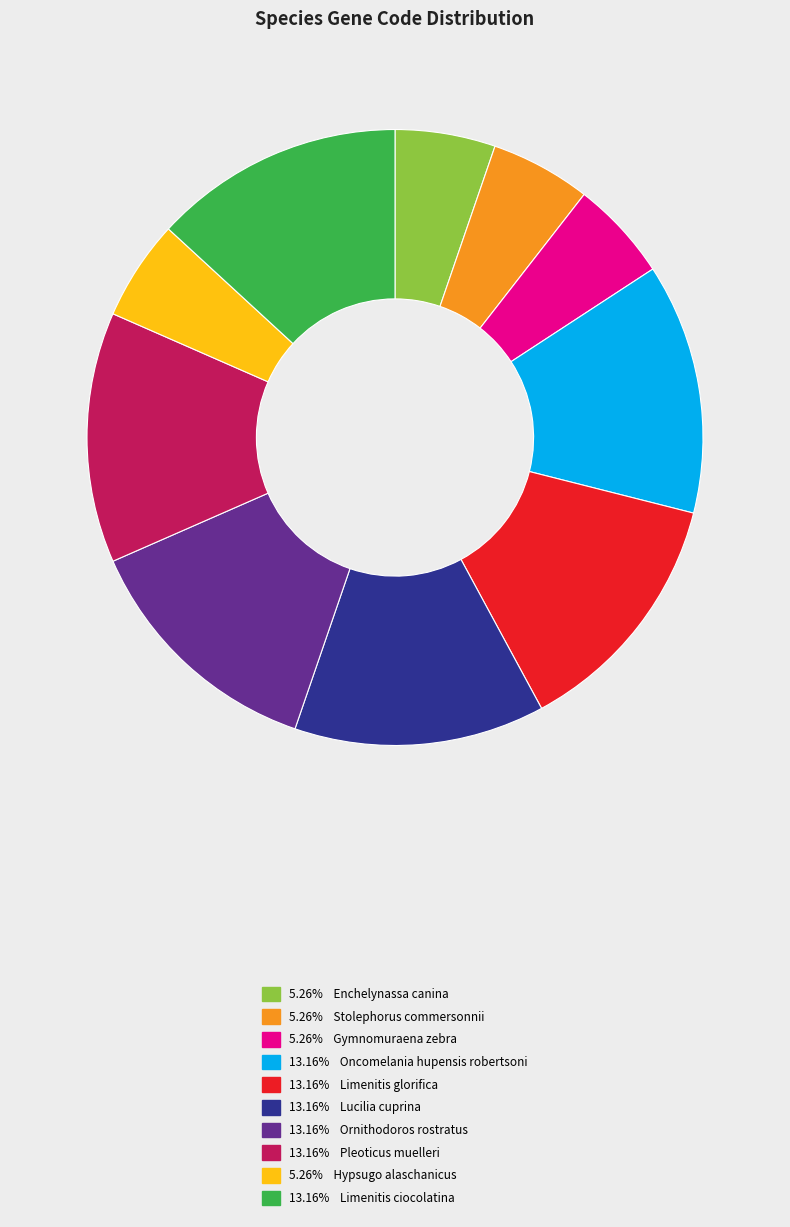

Is there a majority slice in this chart?

No